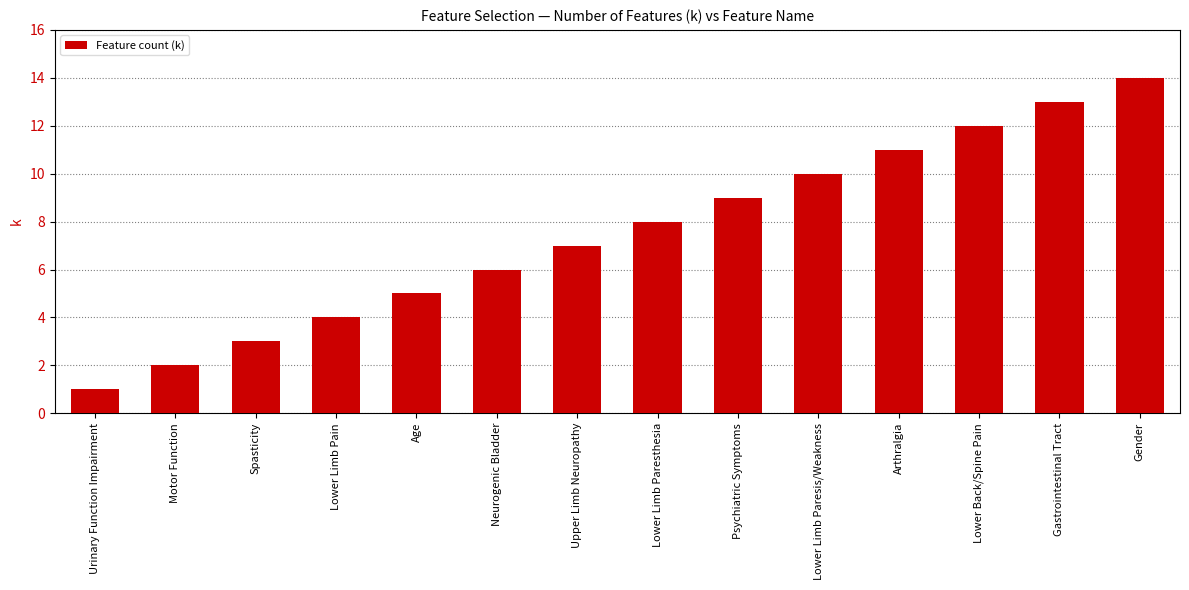

What is the difference between the maximum and second lowest values?

12